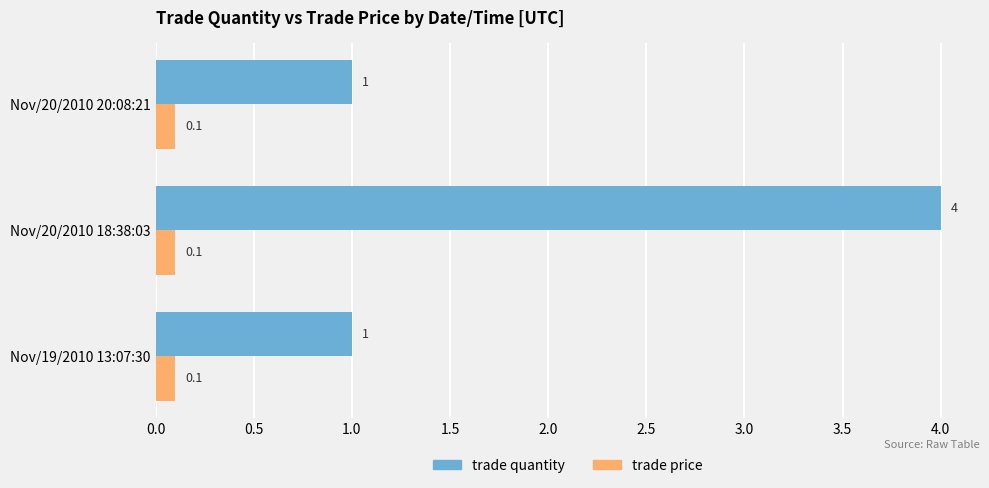

What is the difference between the maximum and minimum values in the trade quantity series?

3.0